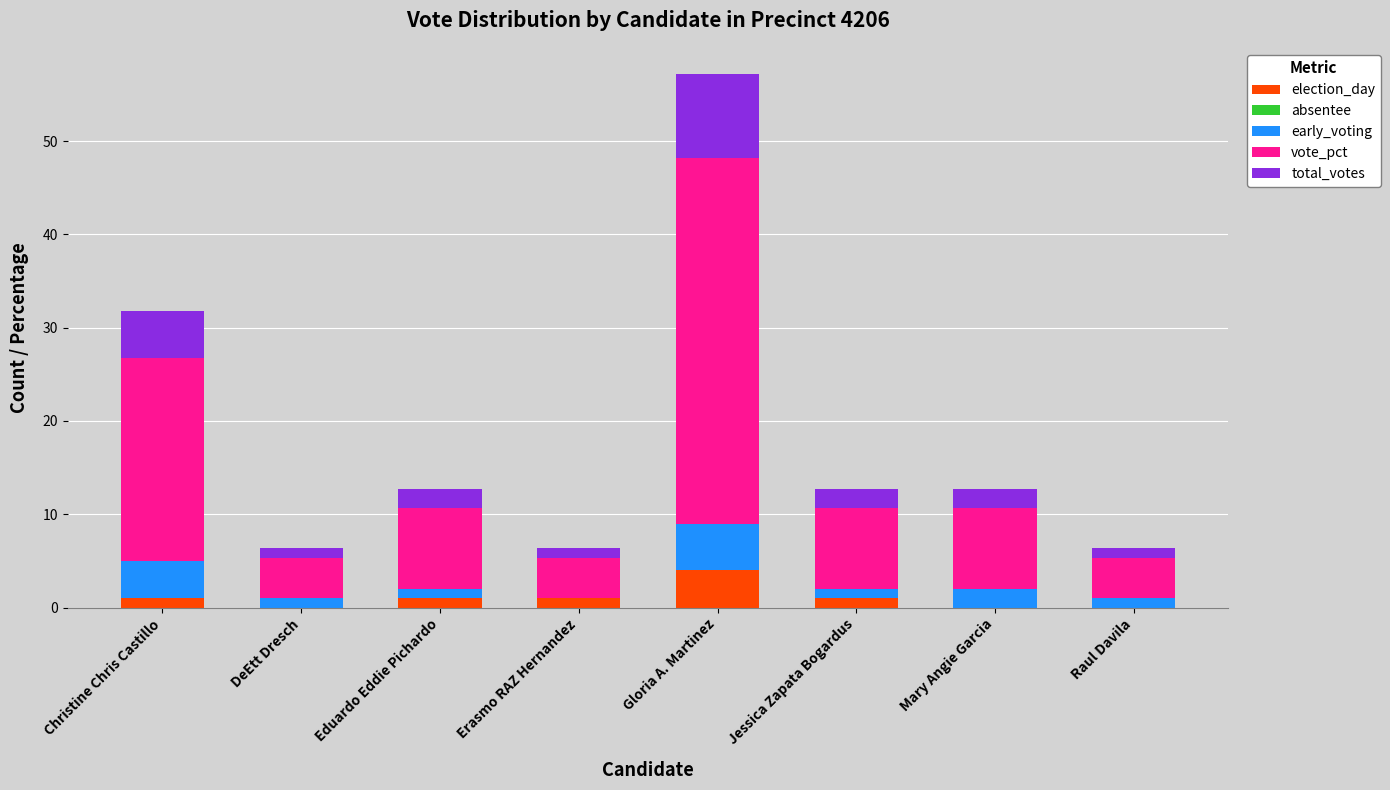

At which category is the sum across all series the highest?

Gloria A. Martinez